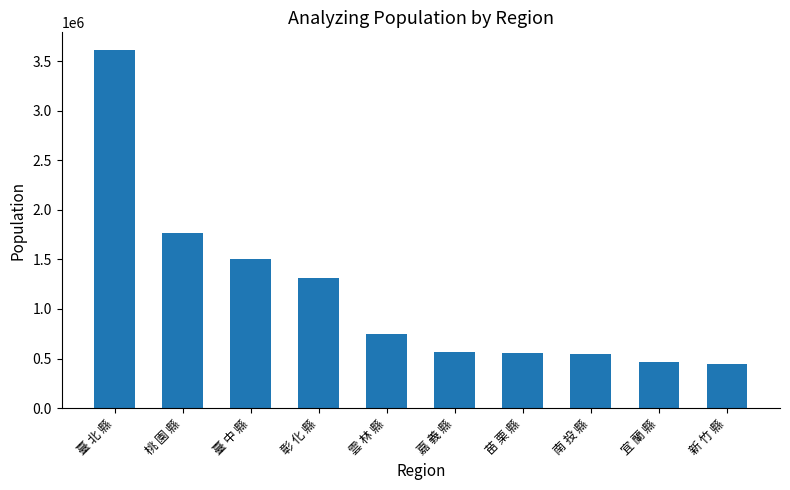

What is the difference between the values at 宜 蘭 縣 and 桃 園 縣?

1297164